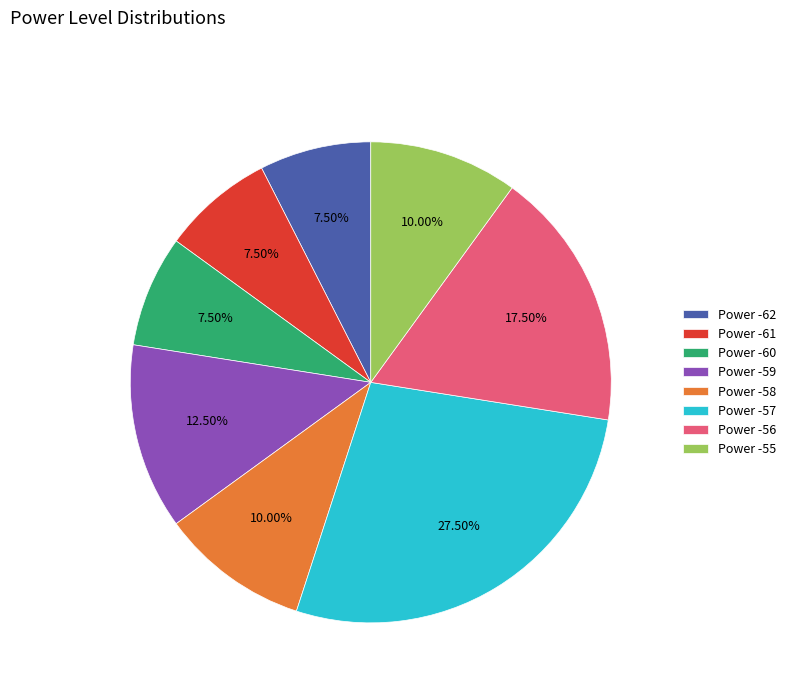

What is the ratio of the value at Power -58 to the value at Power -55?

1.0